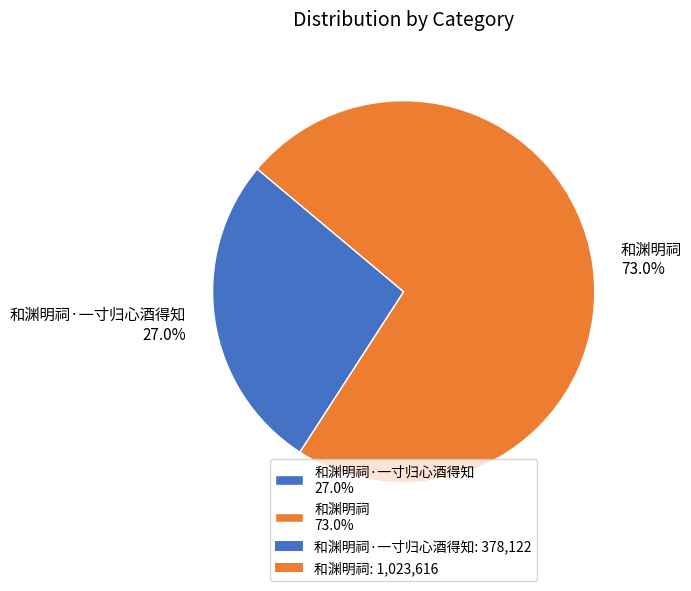

Does any single category account for the majority?

Yes